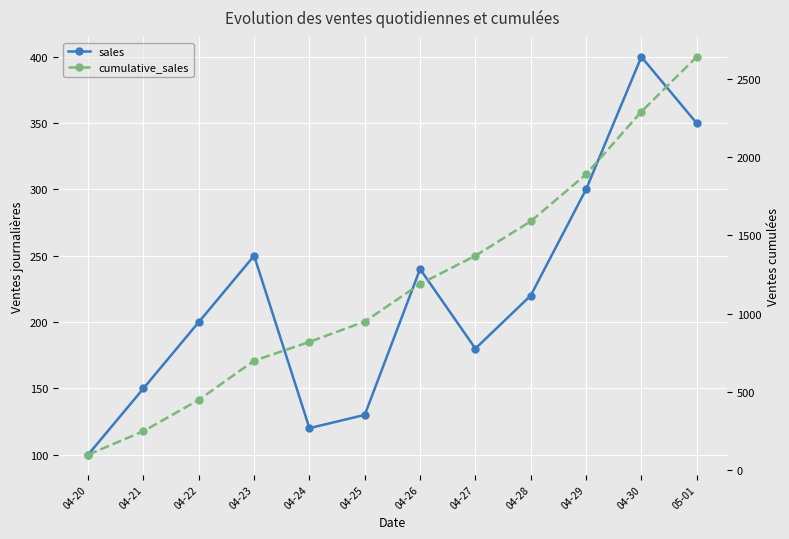

Reading right to left, transcribe all the data shown in this chart.

sales: 05-01=350	04-30=400	04-29=300	04-28=220	04-27=180	04-26=240	04-25=130	04-24=120	04-23=250	04-22=200	04-21=150	04-20=100
cumulative_sales: 05-01=2640	04-30=2290	04-29=1890	04-28=1590	04-27=1370	04-26=1190	04-25=950	04-24=820	04-23=700	04-22=450	04-21=250	04-20=100